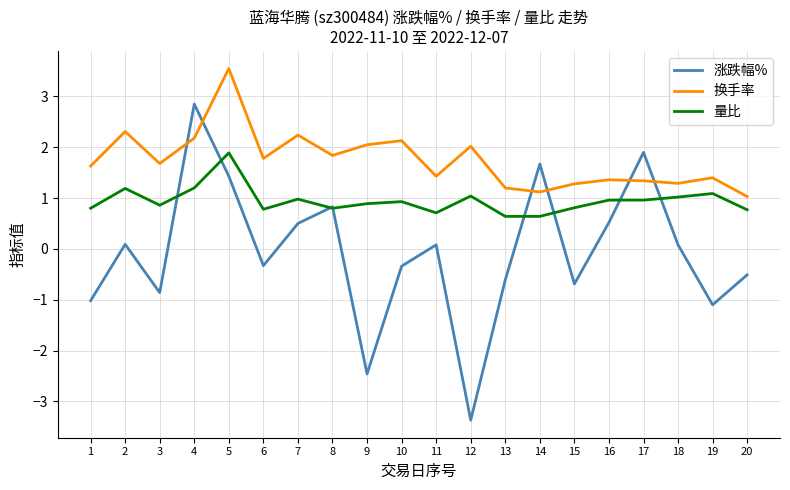

Where do 涨跌幅% and 换手率 first cross each other?

3 and 4